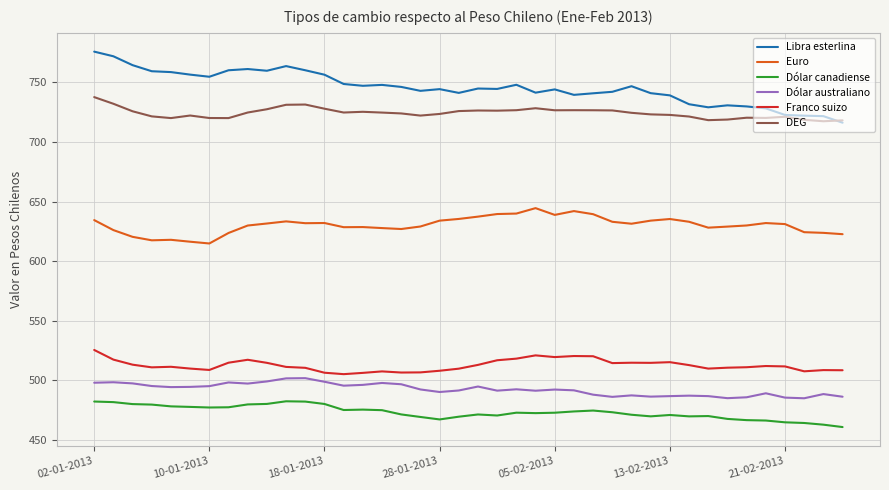

Which series has the largest range (max minus min)?

Libra esterlina